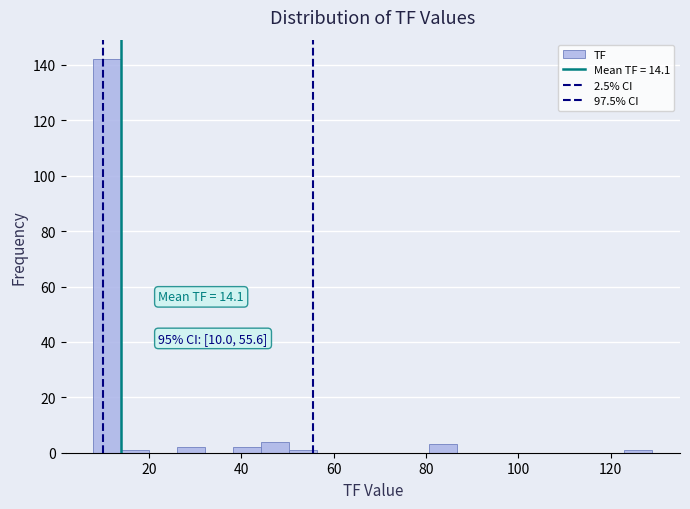

Read against the x-axis, roughly where is the centre of the tallest bar?

12